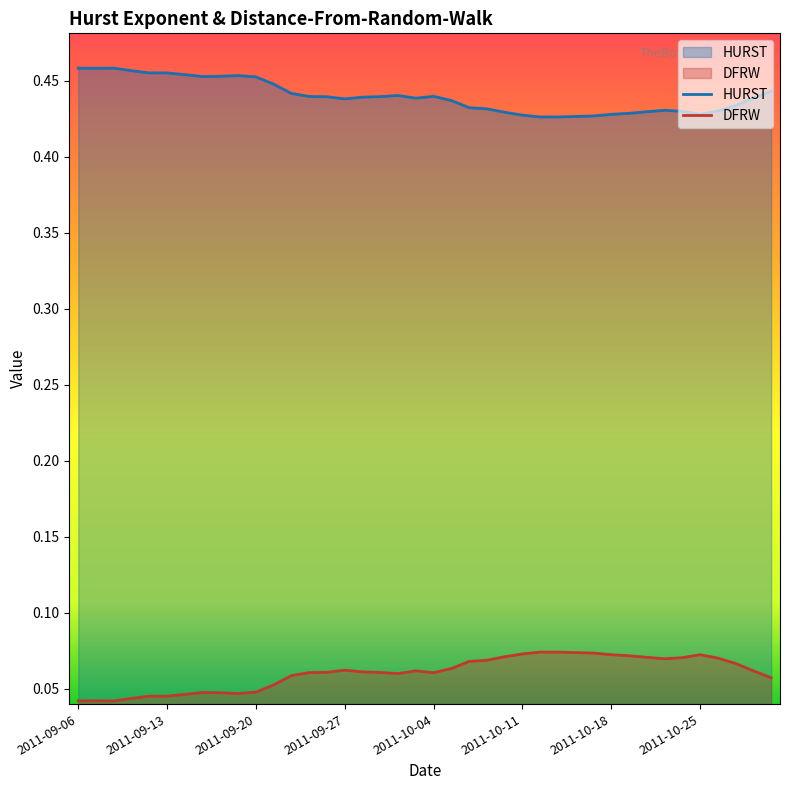

Which category has the highest value in the HURST series?

2011-09-08